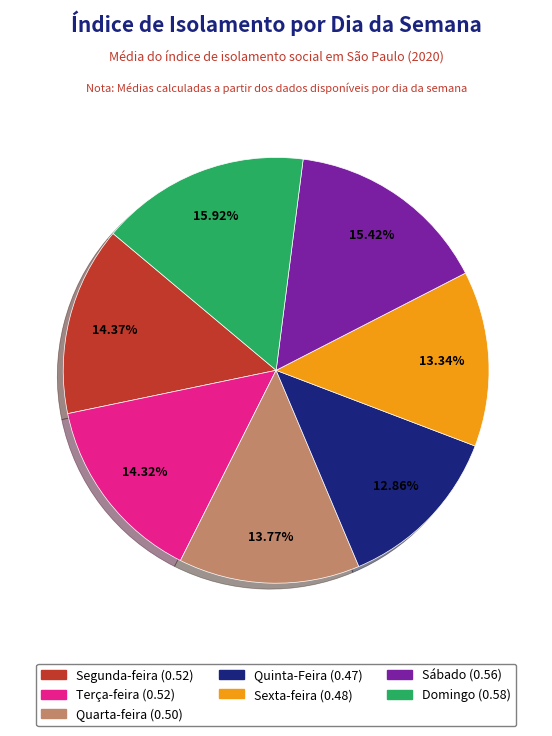

To the nearest percent, what is the difference between the largest and smallest slice percentages?

3%